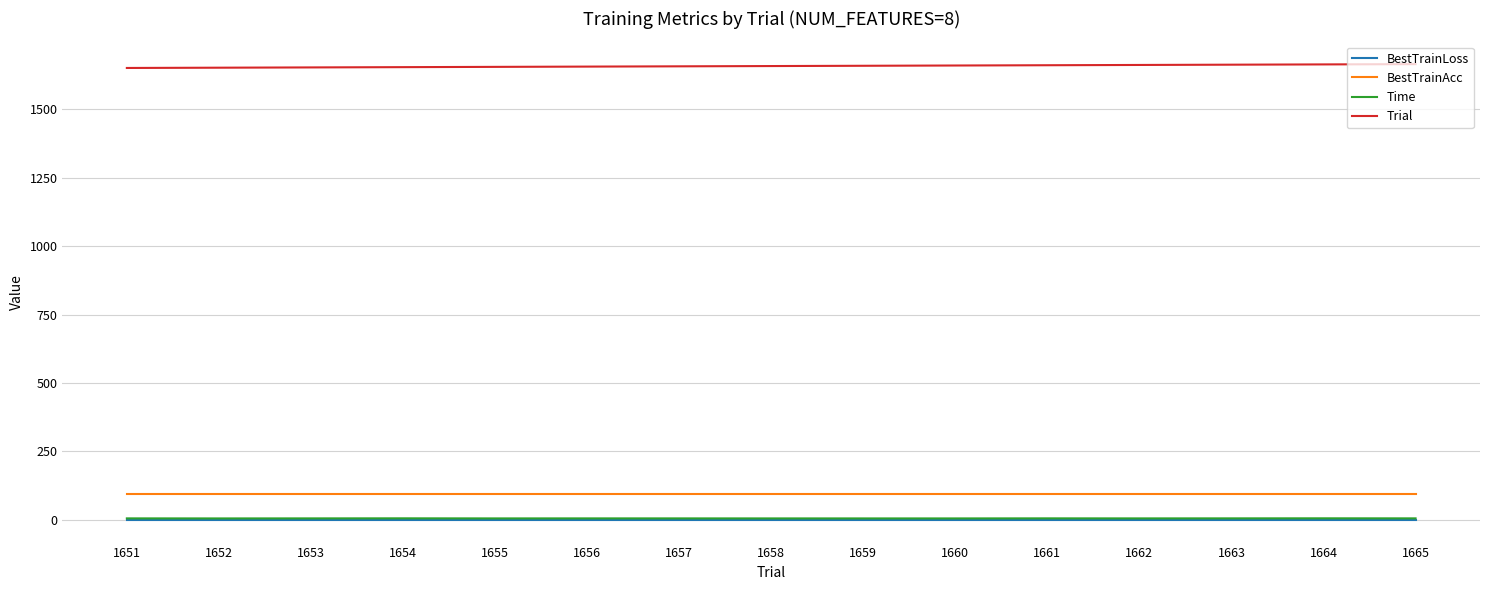

The value of Trial at 1652 is 1652.0. True or false?

True